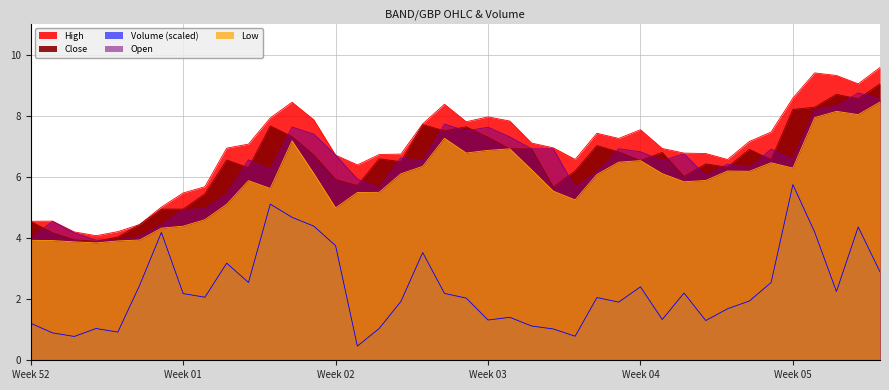

The value of Open at 2021-01-03 is 2.5. True or false?

False